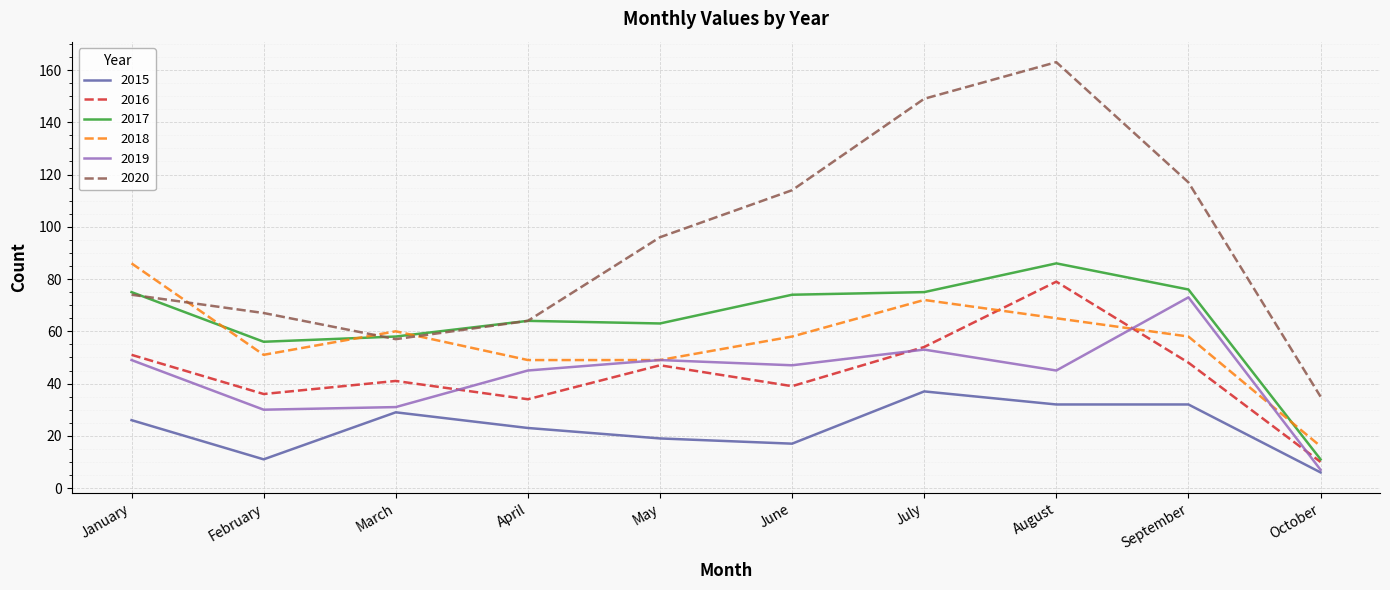

What is the difference between the maximum and minimum values in the 2019 series?

66